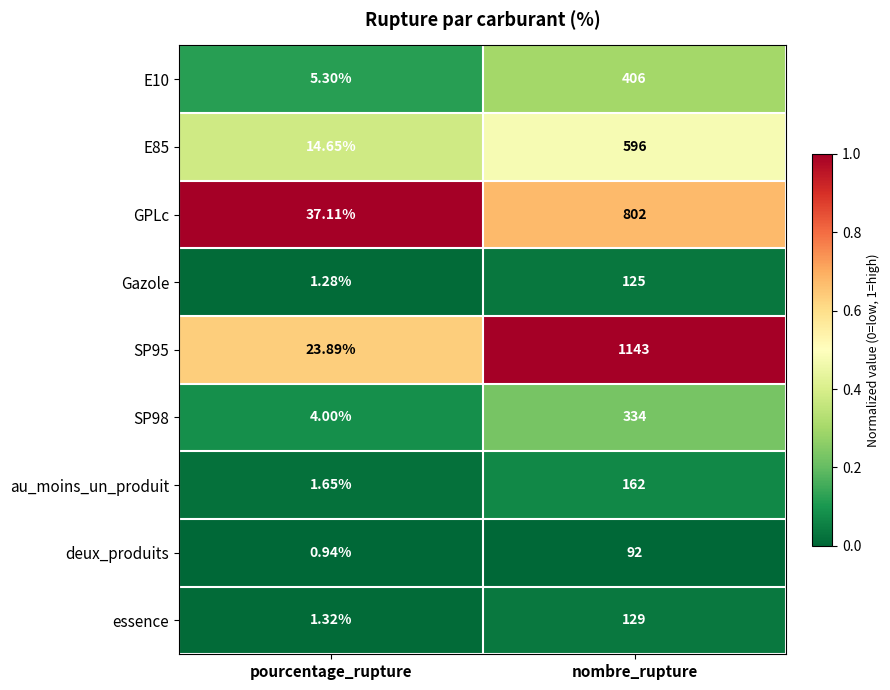

List the labels in order of au_moins_un_produit value, smallest first.

pourcentage_rupture, nombre_rupture